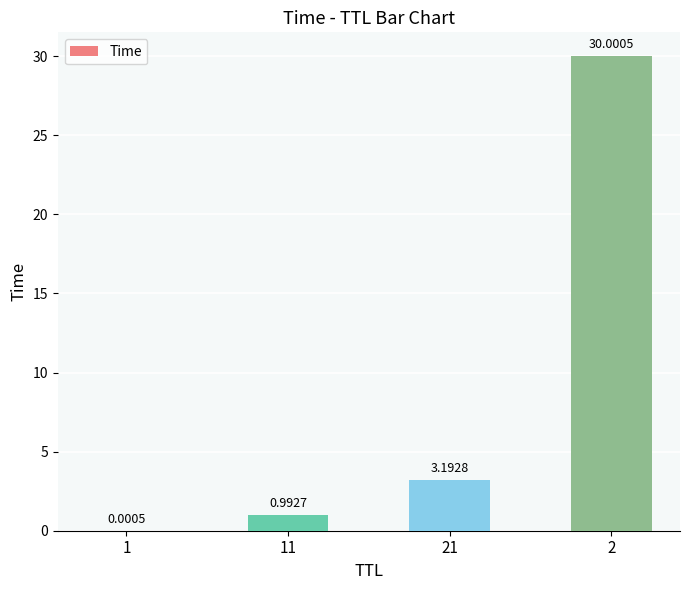

Are the bars horizontal?

No